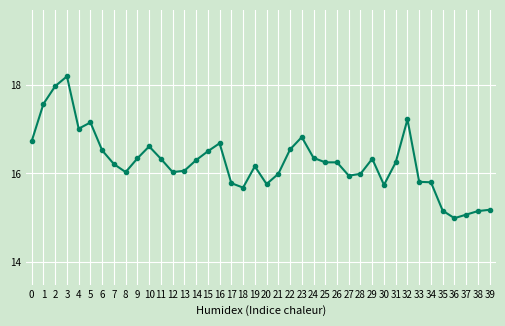

What is the difference between the second highest and second lowest values?

2.9